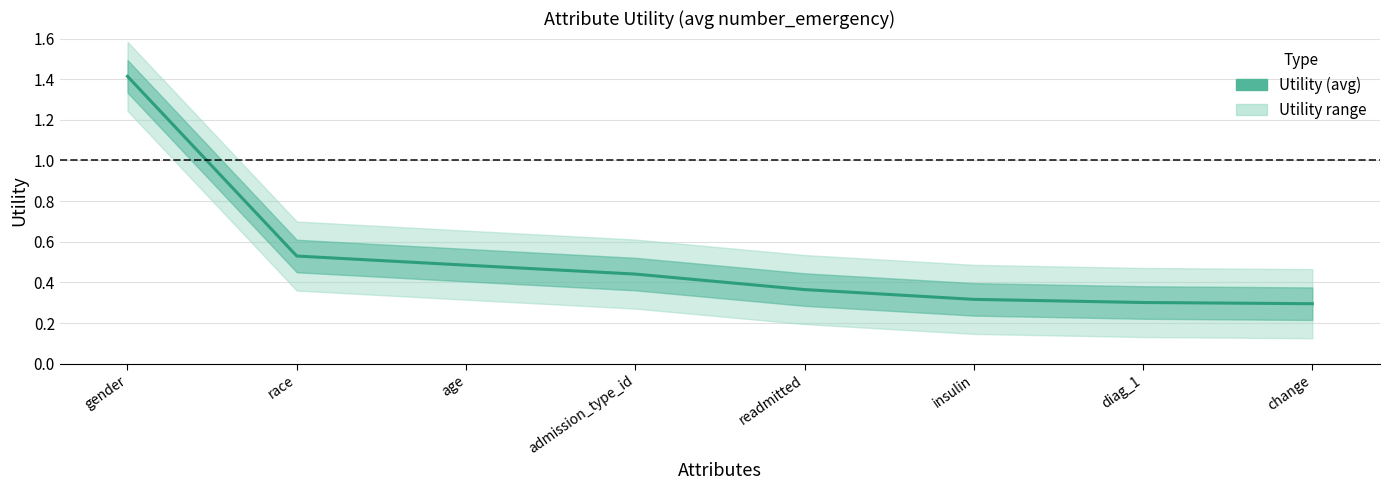

True or false: the data shows 0.1 at insulin.

False